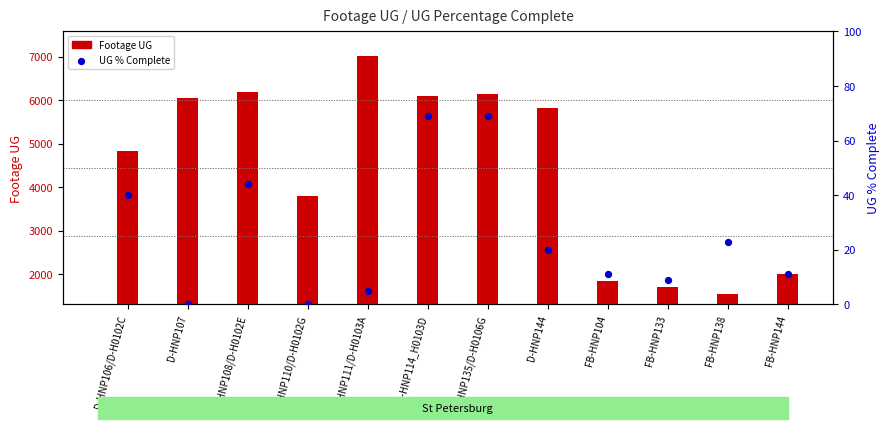

At how many categories does at least one series exceed 6914?

1